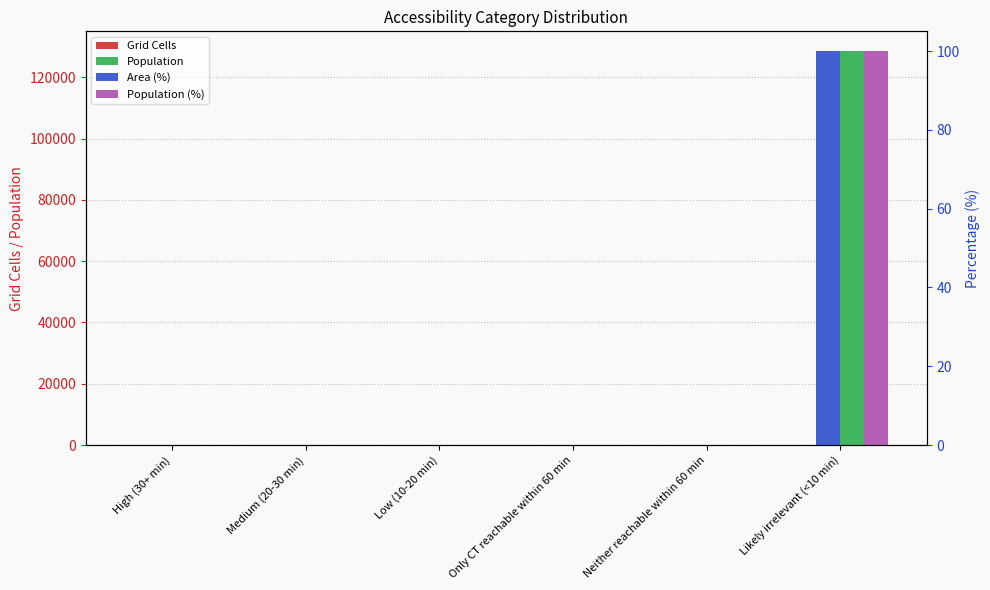

What is the greatest value displayed?

128525